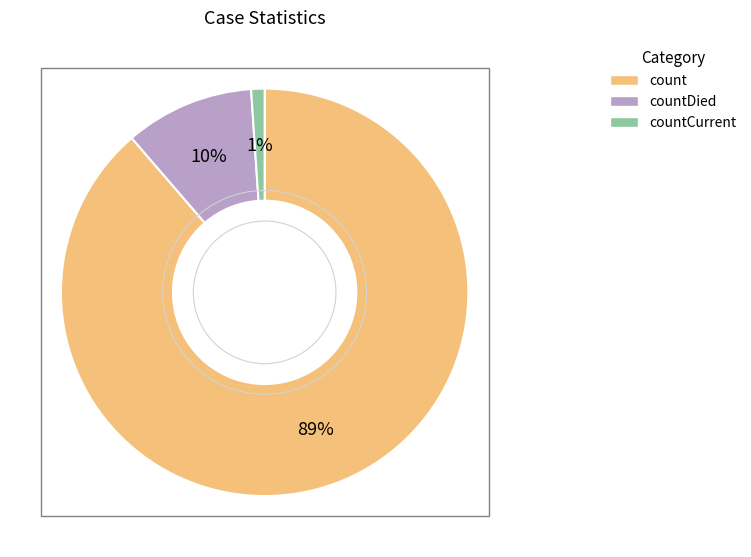

To the nearest percent, what is the average slice percentage?

33%